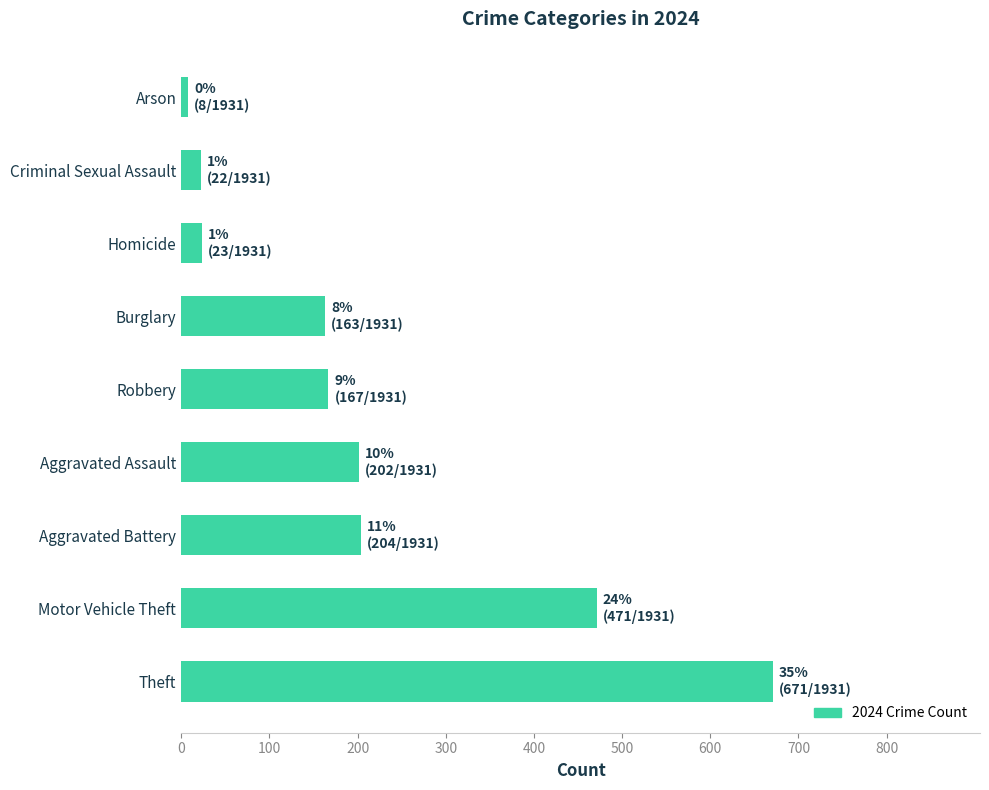

What is the sum of all values?

1931